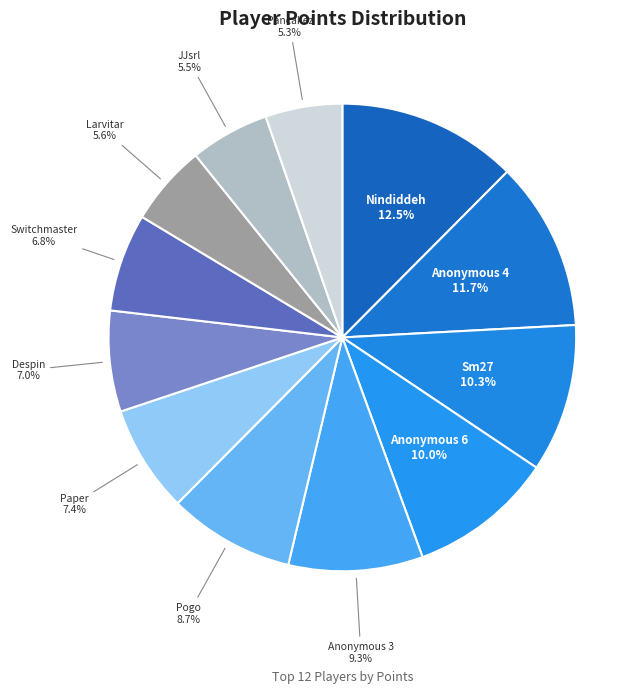

How many slices are in this pie chart?

12